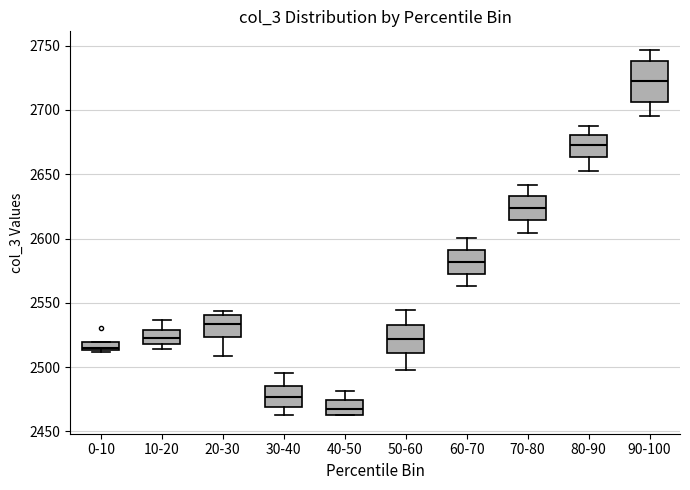

Which box has the highest median line?

90-100